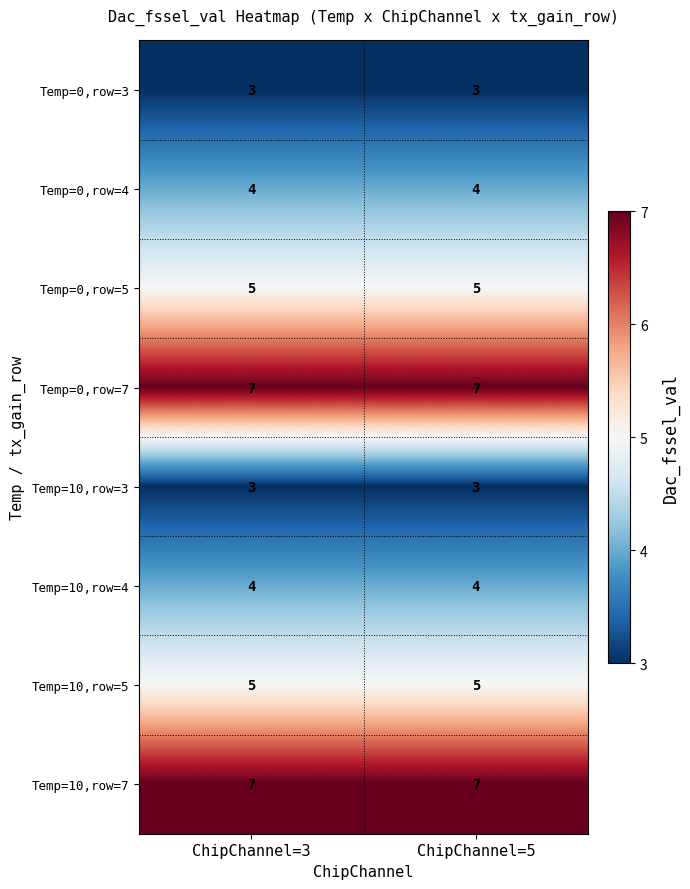

At how many categories does at least one series exceed 5?

2